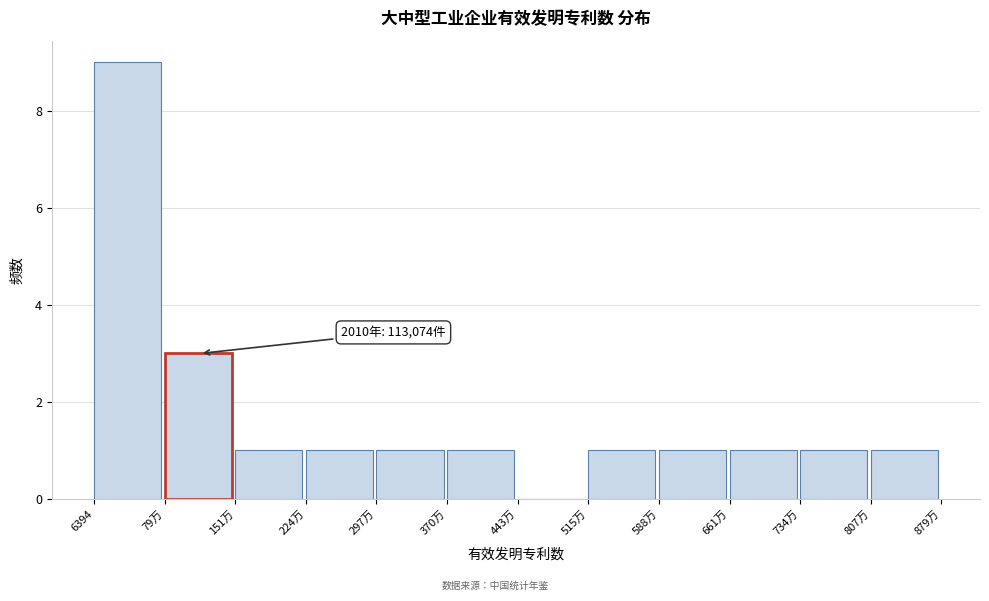

Reading right to left, transcribe all the data shown in this chart.

807万=1	734万=1	661万=1	588万=1	515万=1	443万=0	370万=1	297万=1	224万=1	151万=1	79万=3	6394=9